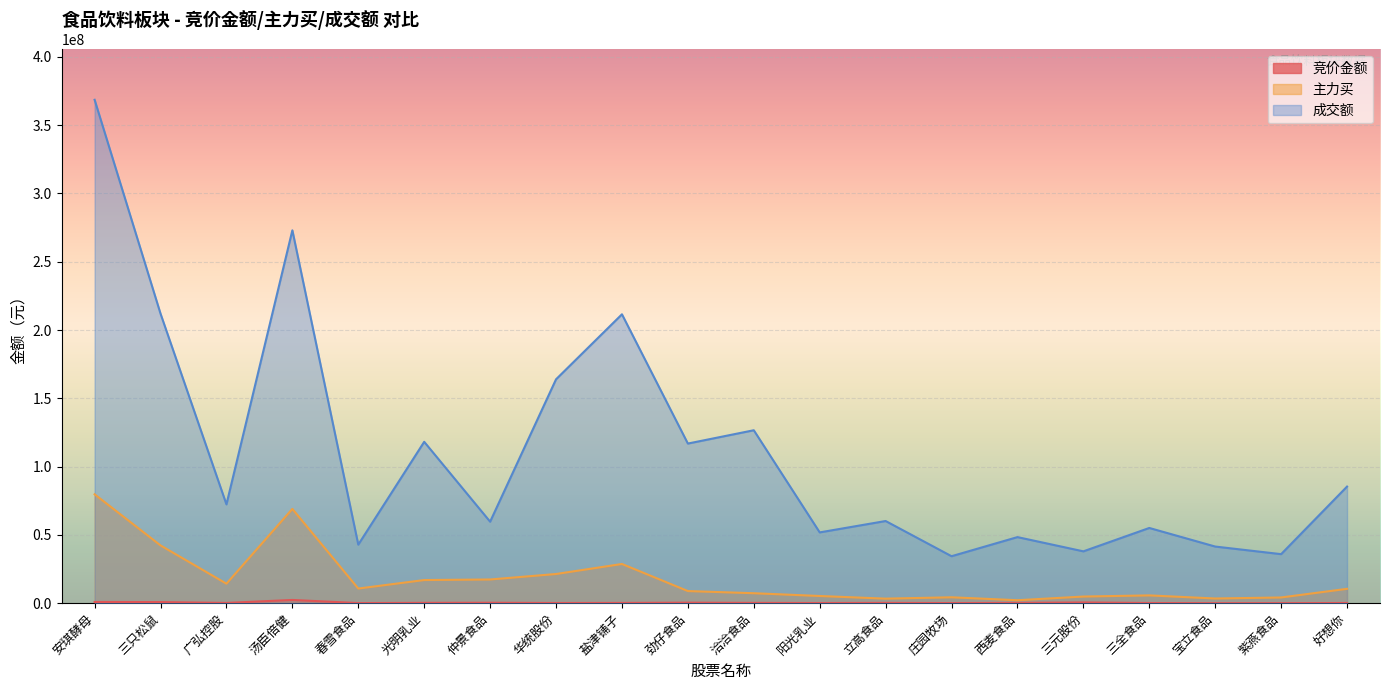

Which series has the widest spread of values?

成交额